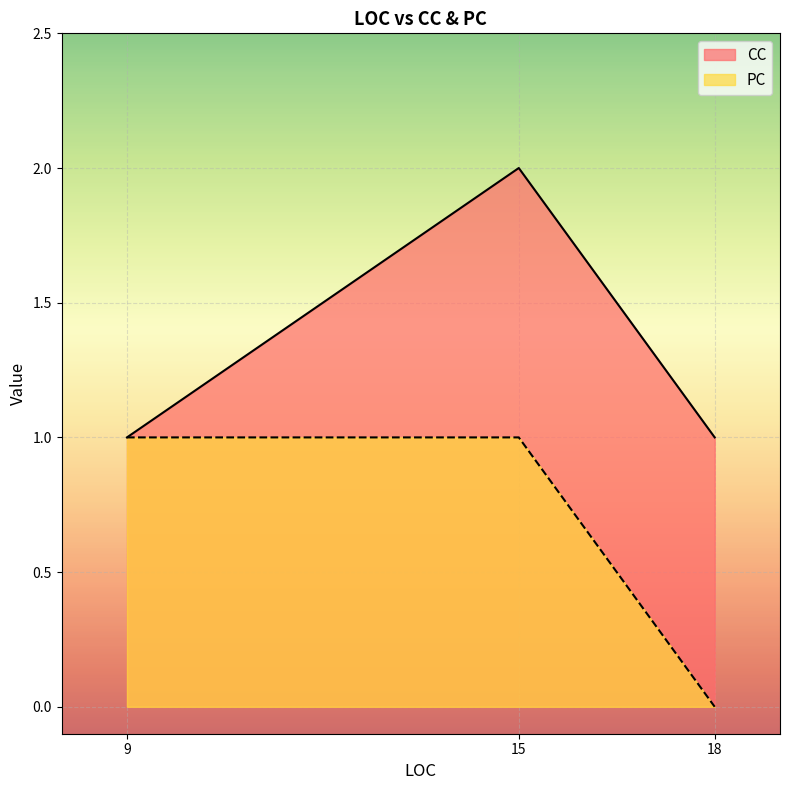

Between 9 and 18, which series saw the biggest shift?

PC